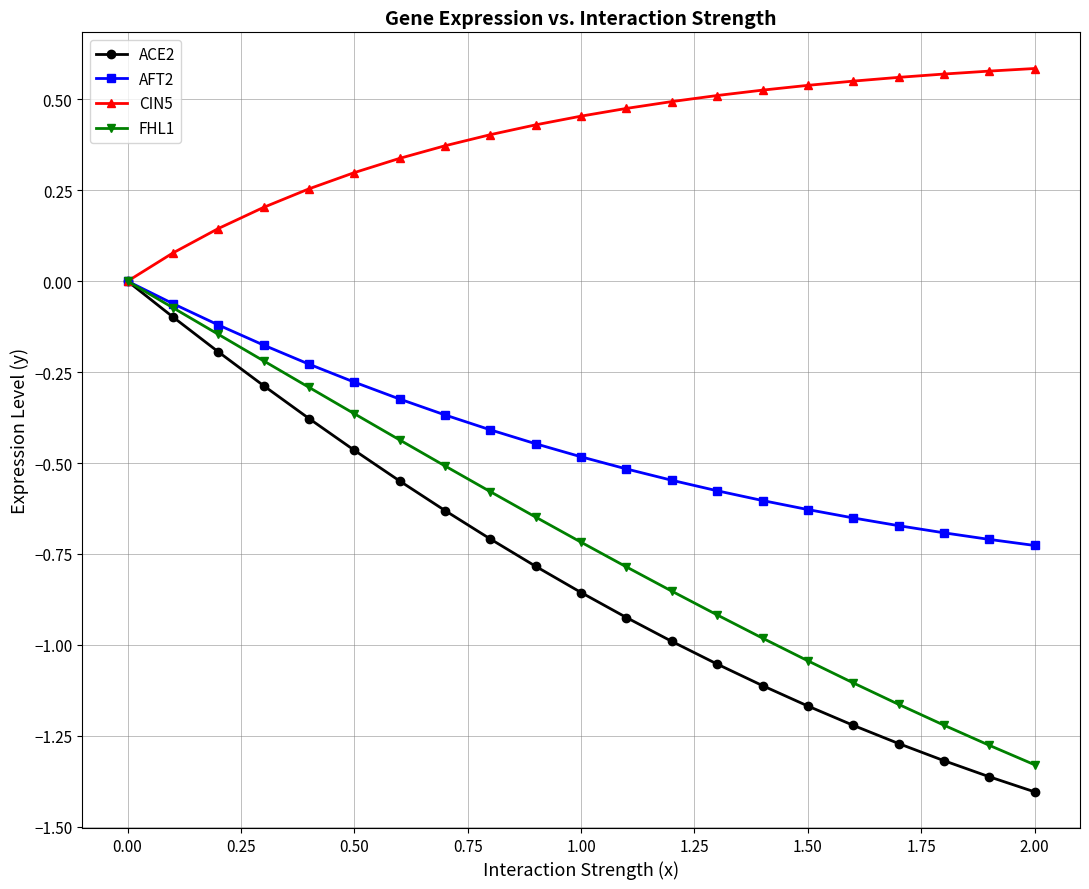

What is the difference between the second highest and minimum values in the FHL1 series?

1.3